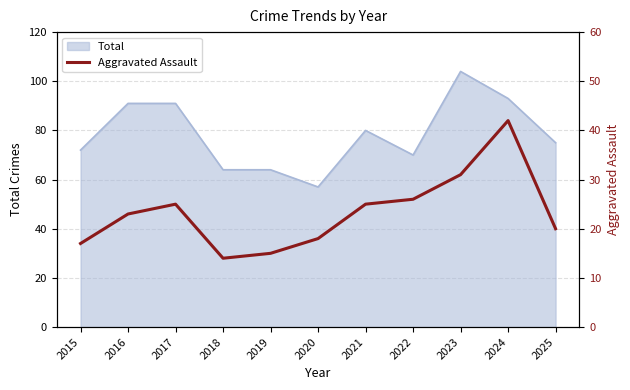

Reading left to right, extract all data points from this chart.

2015=17	2016=23	2017=25	2018=14	2019=15	2020=18	2021=25	2022=26	2023=31	2024=42	2025=20